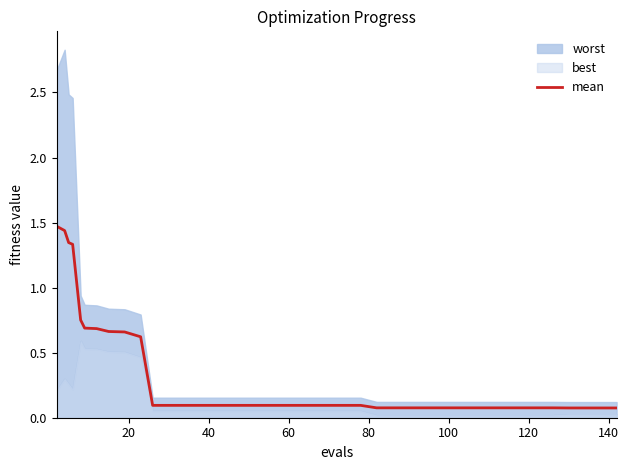

Reading left to right, list all the values displayed in this chart.

1.5	1.4	1.3	1.3	0.8	0.7	0.7	0.7	0.7	0.6	0.1	0.1	0.1	0.1	0.1	0.1	0.1	0.1	0.1	0.1	0.1	0.1	0.1	0.1	0.1	0.1	0.1	0.1	0.1	0.1	0.1	0.1	0.1	0.1	0.1	0.1	0.1	0.1	0.1	0.1